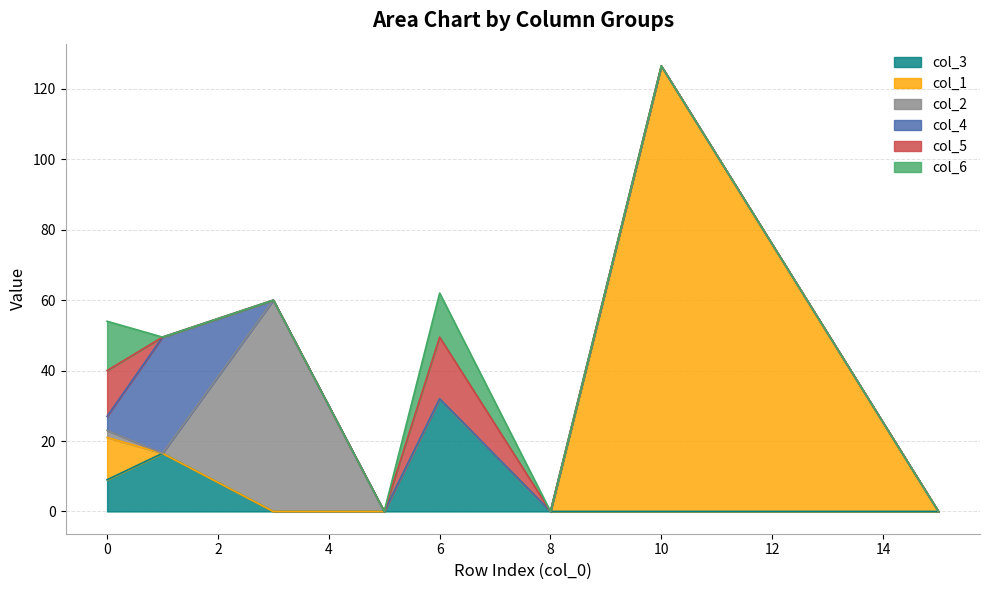

Reading left to right, list all the values displayed in this chart.

col_3: 9.0	16.5	0.0	0.0	32.0	0.0	0.0	0.0
col_1: 12.0	0.0	0.0	0.0	0.0	0.0	126.5	0.0
col_2: 2.0	0.0	60.0	0.0	0.0	0.0	0.0	0.0
col_4: 4.0	33.0	0.0	0.0	0.0	0.0	0.0	0.0
col_5: 13.0	0.0	0.0	0.0	17.5	0.0	0.0	0.0
col_6: 14.0	0.0	0.0	0.0	12.5	0.0	0.0	0.0